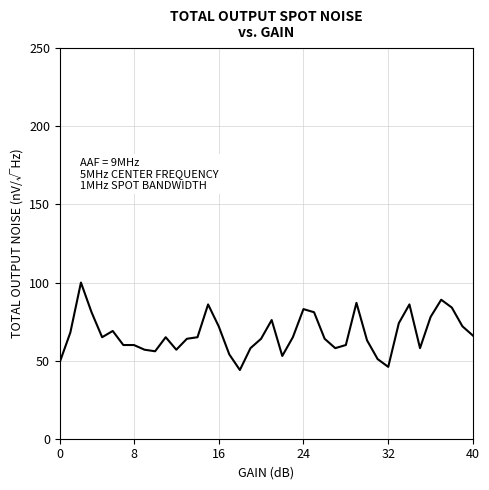

What is the greatest value displayed?

100